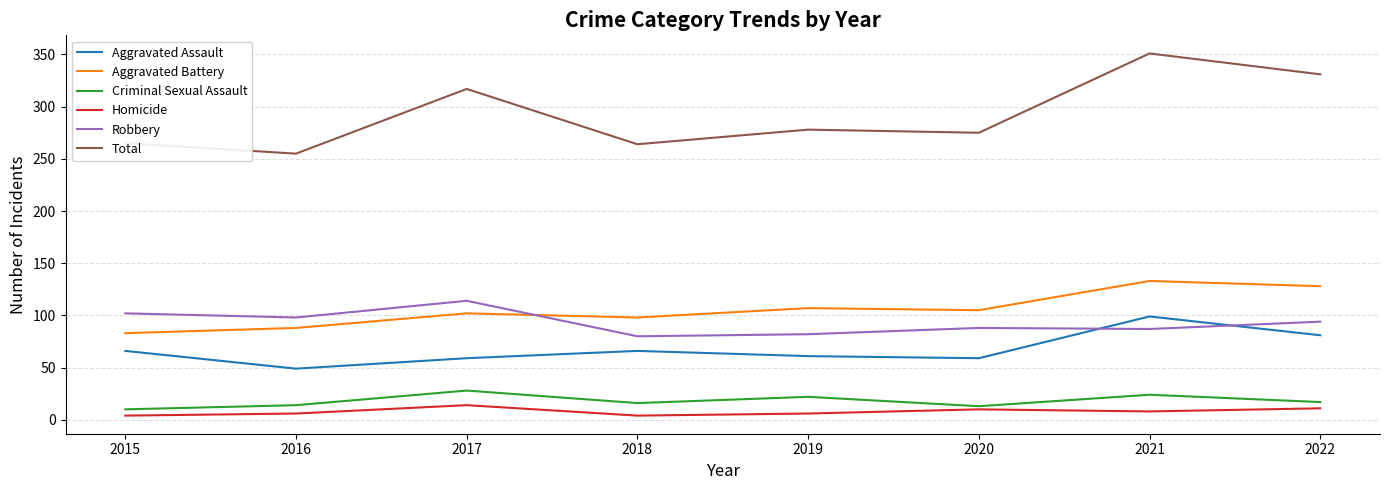

True or false: Aggravated Assault and Criminal Sexual Assault cross at least once.

False